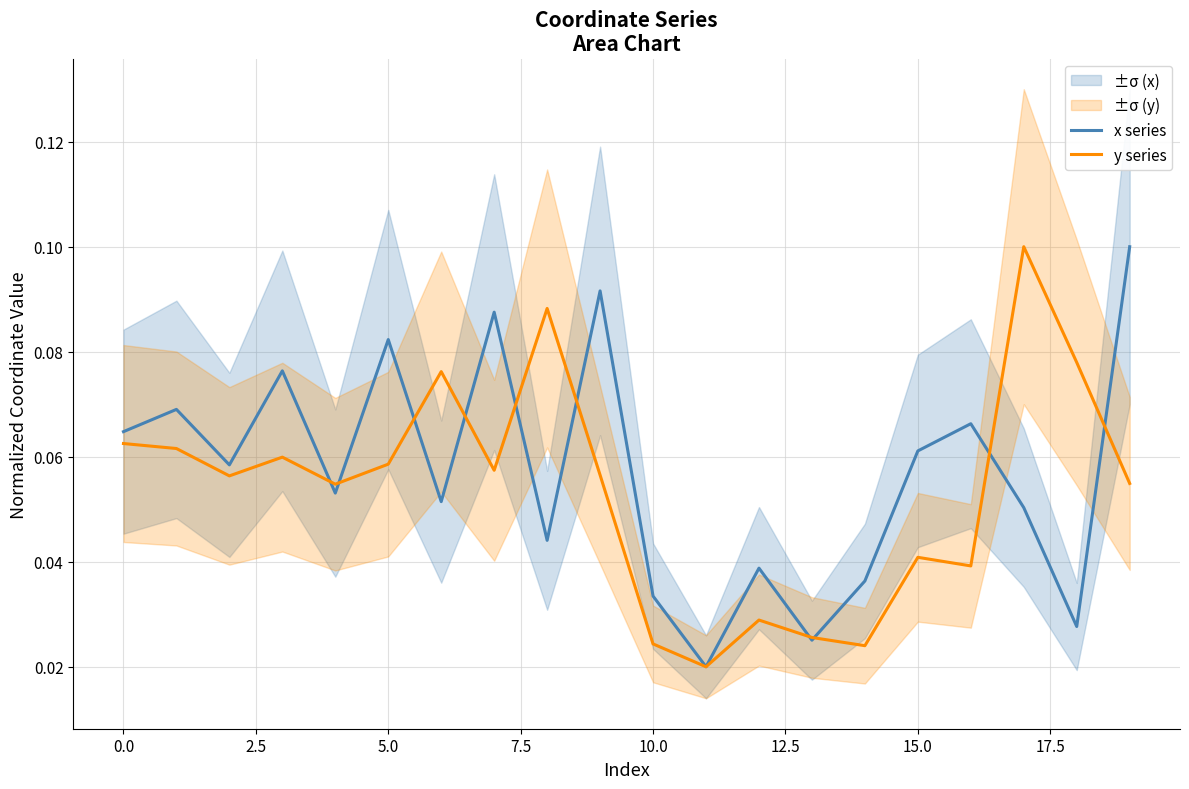

Which series has the widest spread of values?

x series